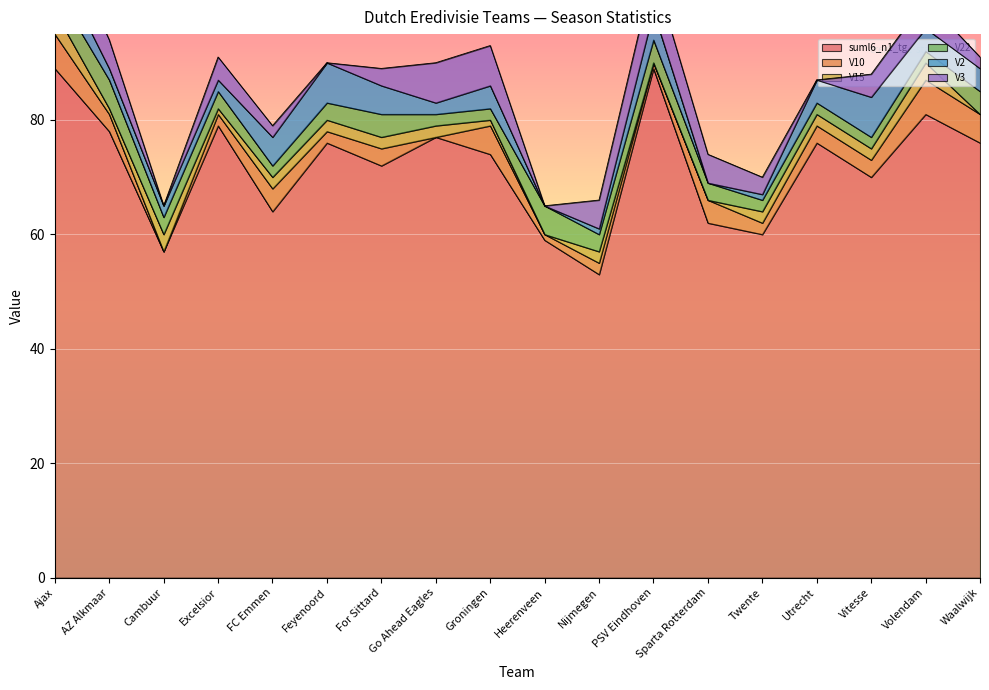

In V15, how many points are higher than both neighbors (excluding endpoints)?

3